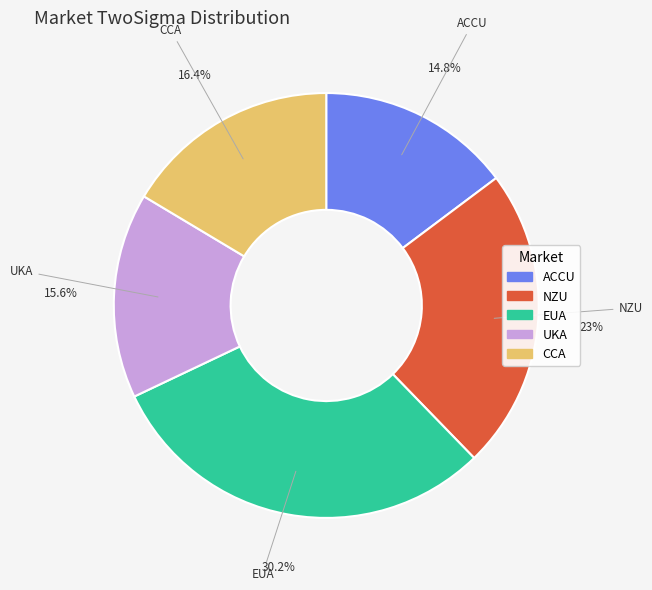

Count the number of slices in the pie.

5